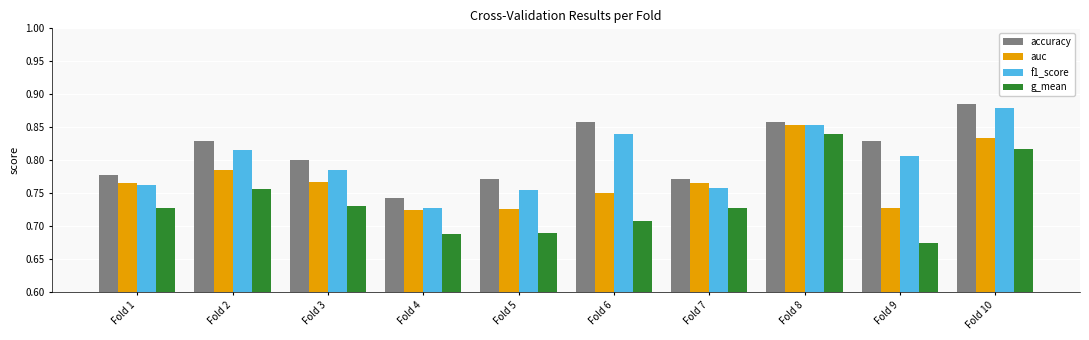

What is the difference between the maximum and minimum values in the accuracy series?

0.1